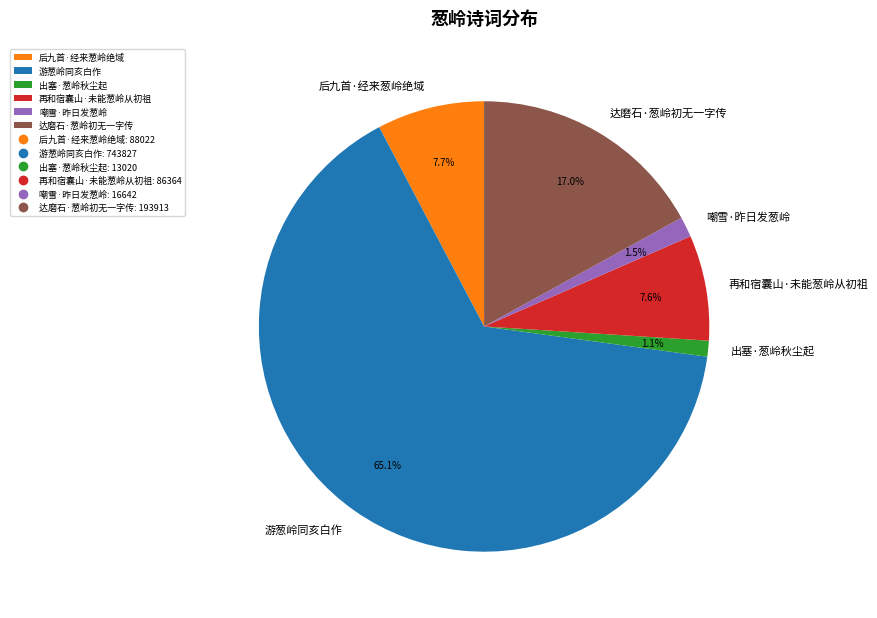

To the nearest percent, what percentage of the pie is 游葱岭同亥白作?

65%